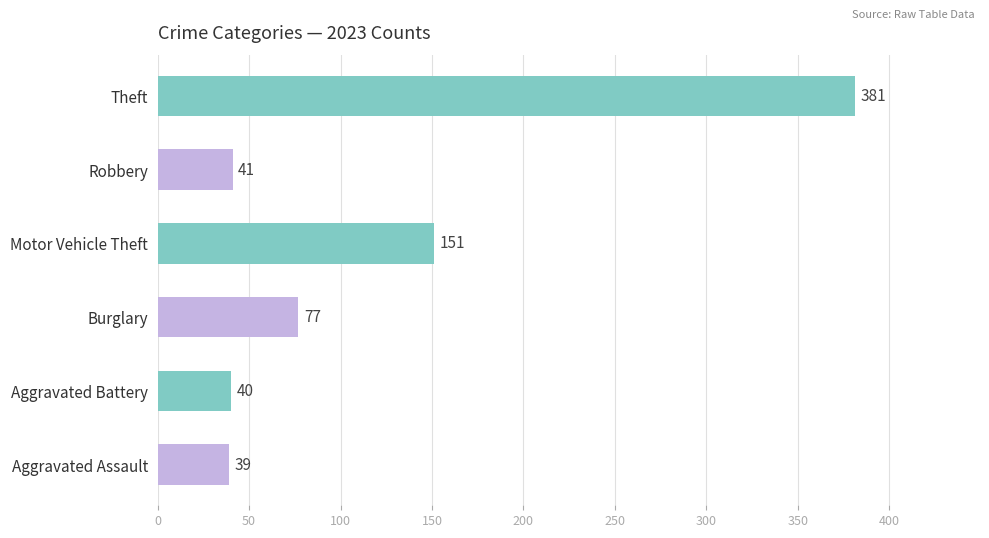

Reading bottom to top, extract all data points from this chart.

Aggravated Assault=39	Aggravated Battery=40	Burglary=77	Motor Vehicle Theft=151	Robbery=41	Theft=381